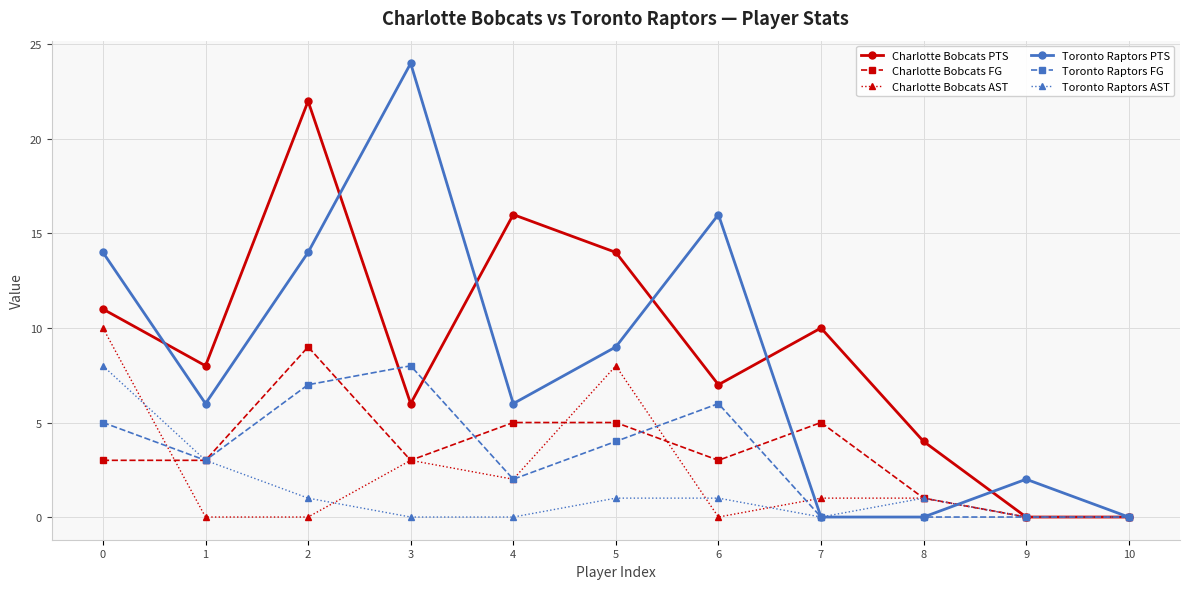

Does the chart have visible grid lines?

Yes